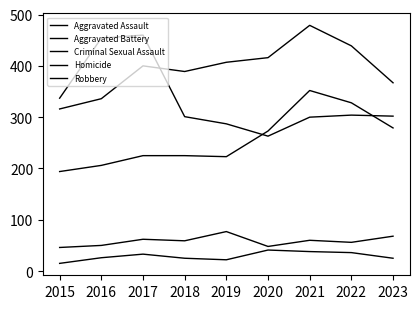

What is the difference between the maximum and second lowest values in the Aggravated Battery series?

143